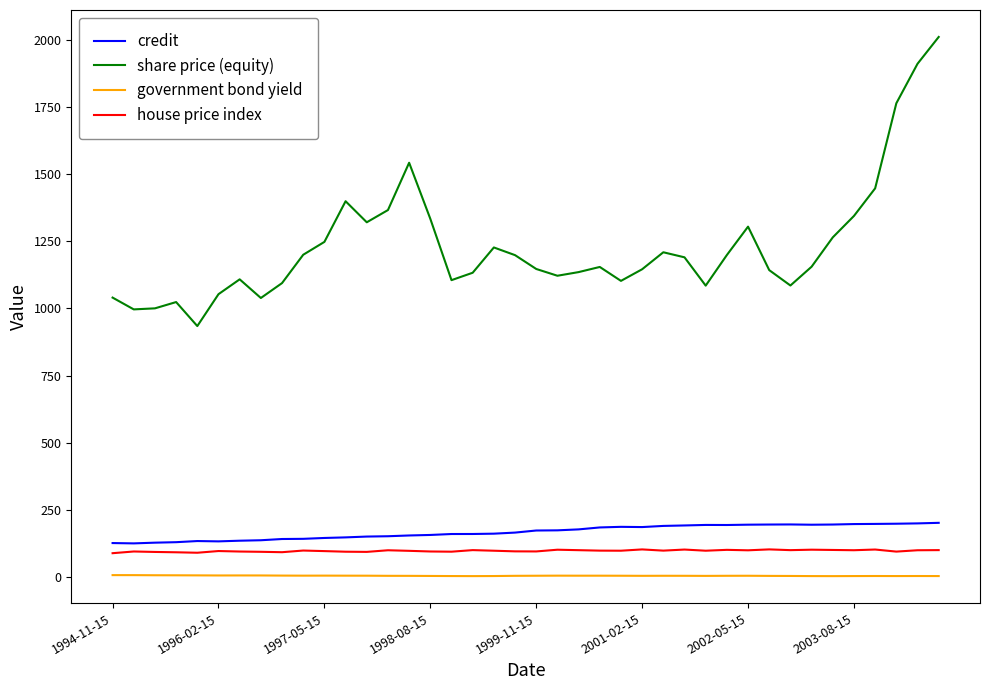

How many lines are shown in the chart?

4